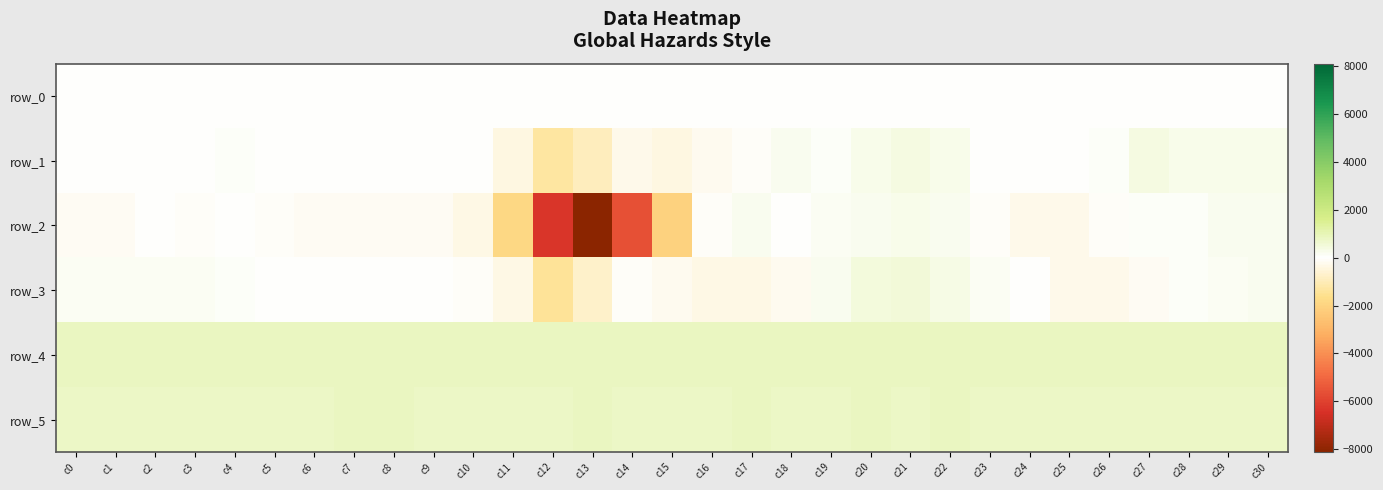

How many data points in row_4 are above 864?

14